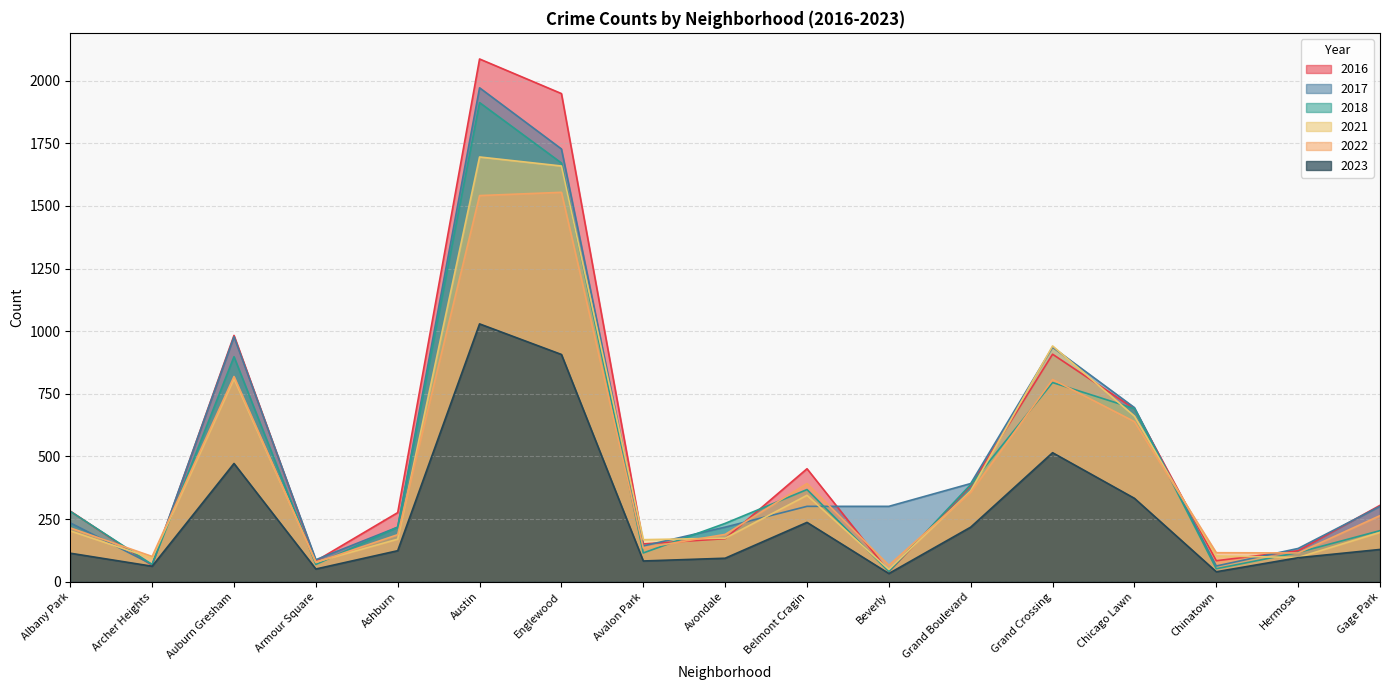

How many lines are shown in the chart?

6